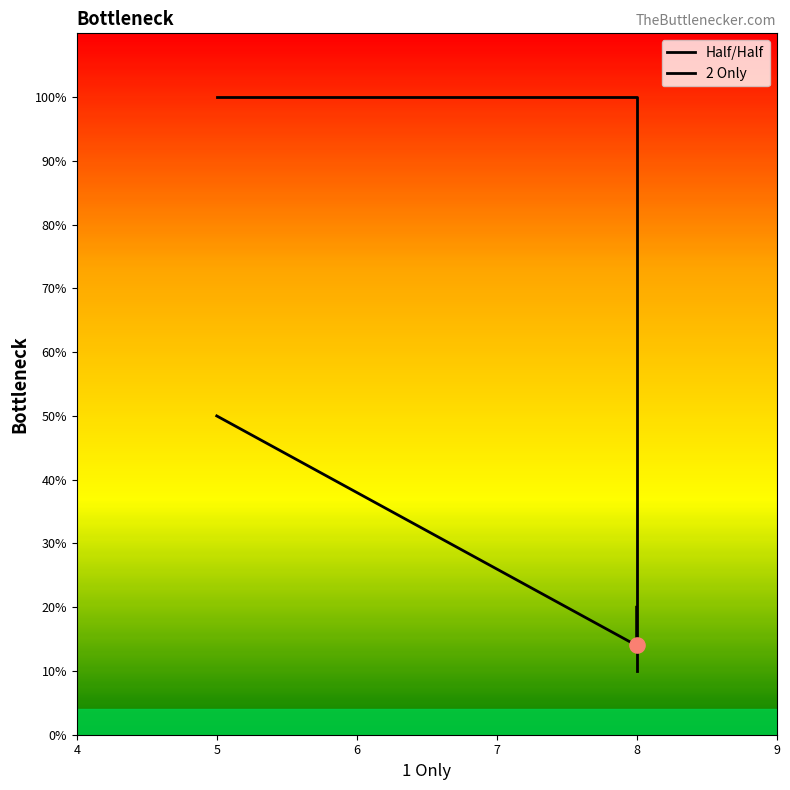

Which series has the largest Y range (max minus min)?

2 Only